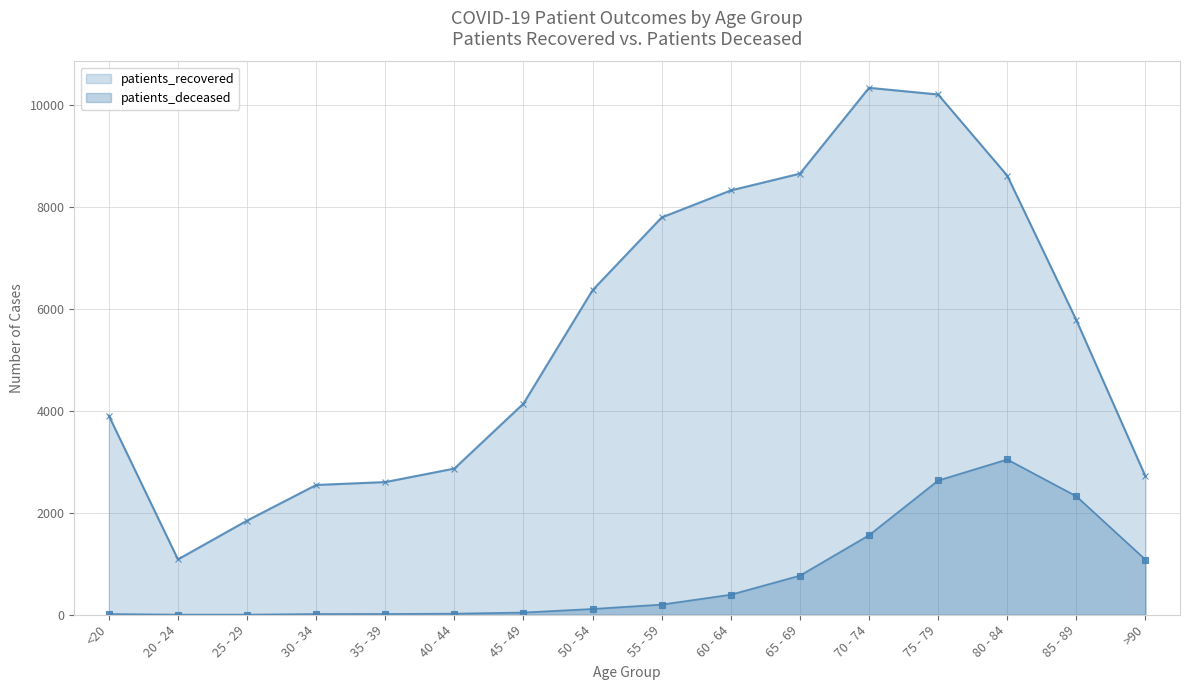

At which category does the chart reach its minimum across all series?

20 - 24